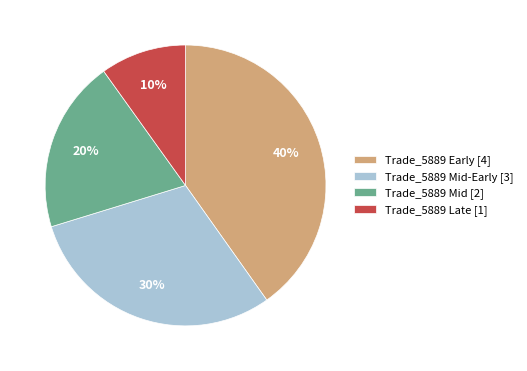

Between Trade_5889 Late [1] and Trade_5889 Mid-Early [3], which is larger?

Trade_5889 Mid-Early [3]